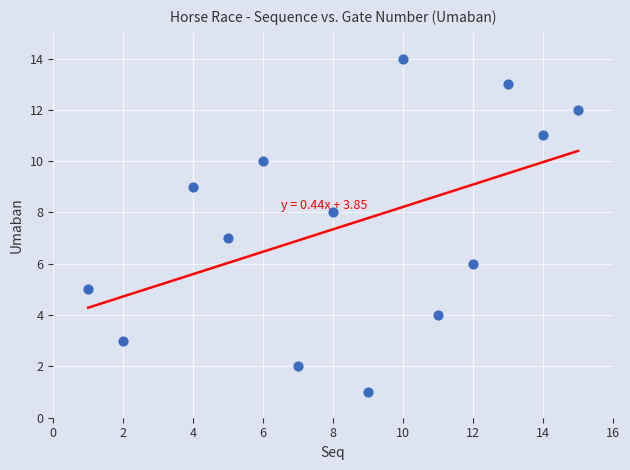

What is the range of Y values (max minus min)?

13